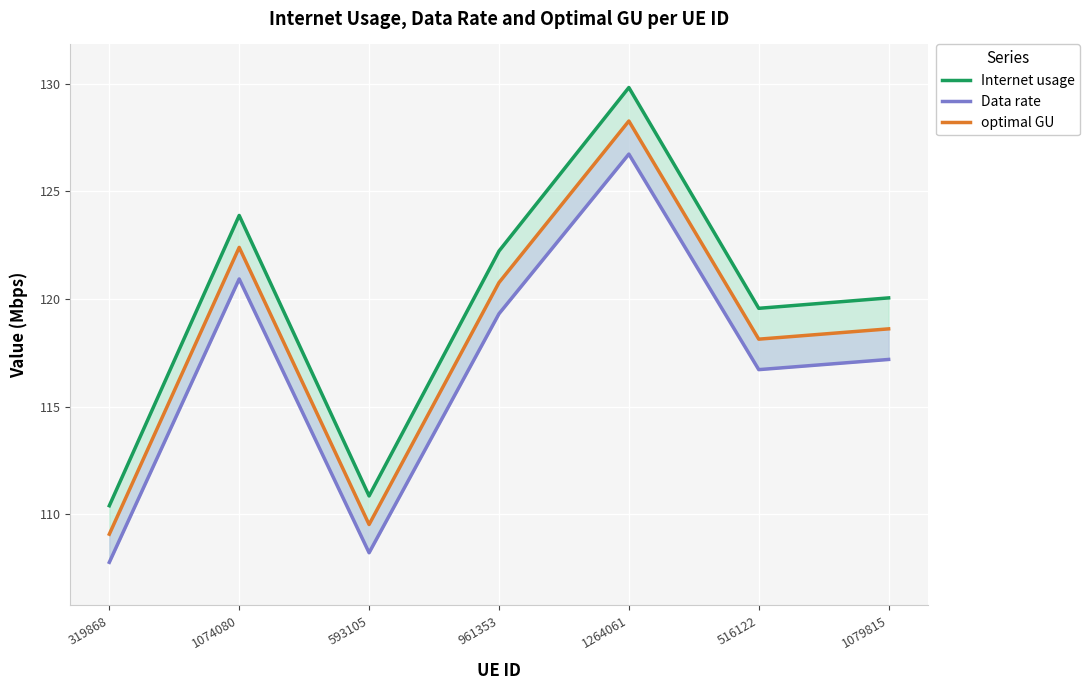

Reading right to left, extract all data points from this chart.

Internet usage: 1079815=120.0	516122=119.6	1264061=129.8	961353=122.2	593105=110.9	1074080=123.9	319868=110.4
Data rate: 1079815=117.2	516122=116.7	1264061=126.7	961353=119.3	593105=108.2	1074080=120.9	319868=107.8
optimal GU: 1079815=118.6	516122=118.1	1264061=128.3	961353=120.8	593105=109.5	1074080=122.4	319868=109.1